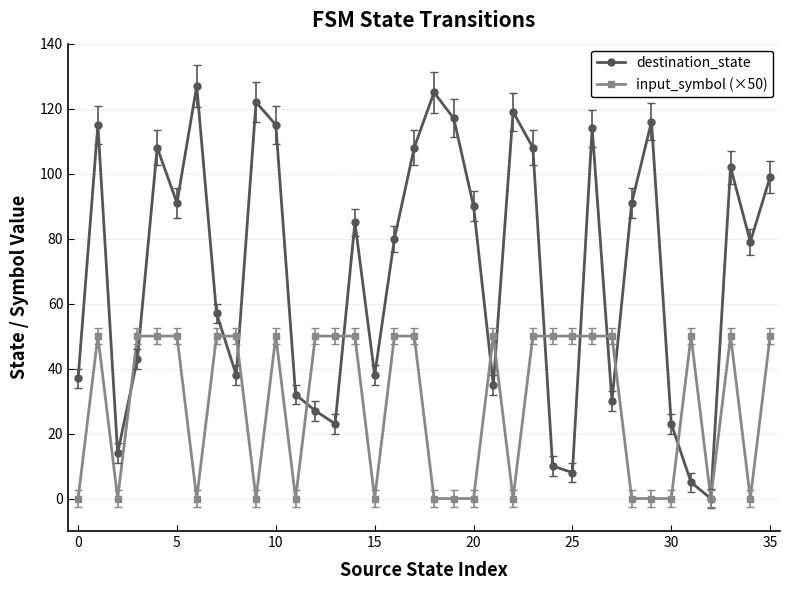

How many positive values does the destination_state series have?

35